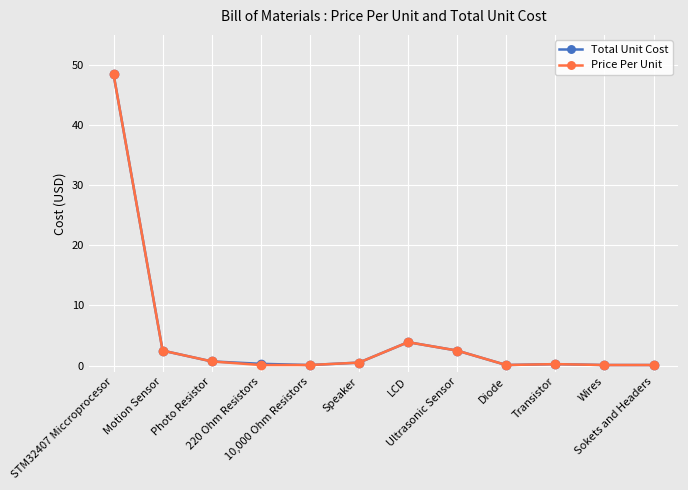

List the series in order of their peak value, lowest first.

Total Unit Cost, Price Per Unit